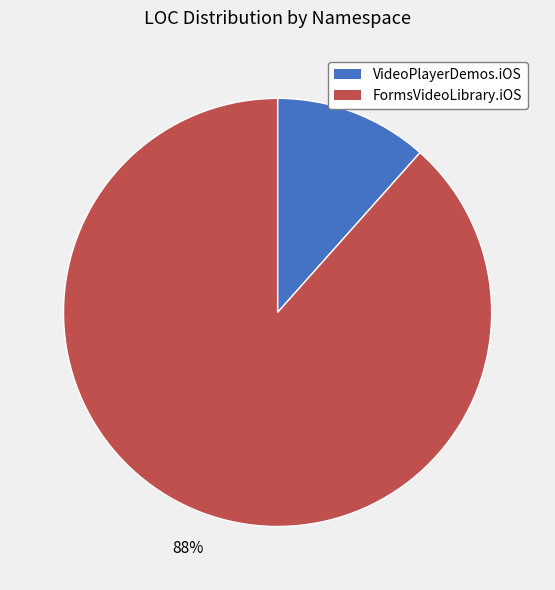

To the nearest percent, what is the average slice percentage?

50%